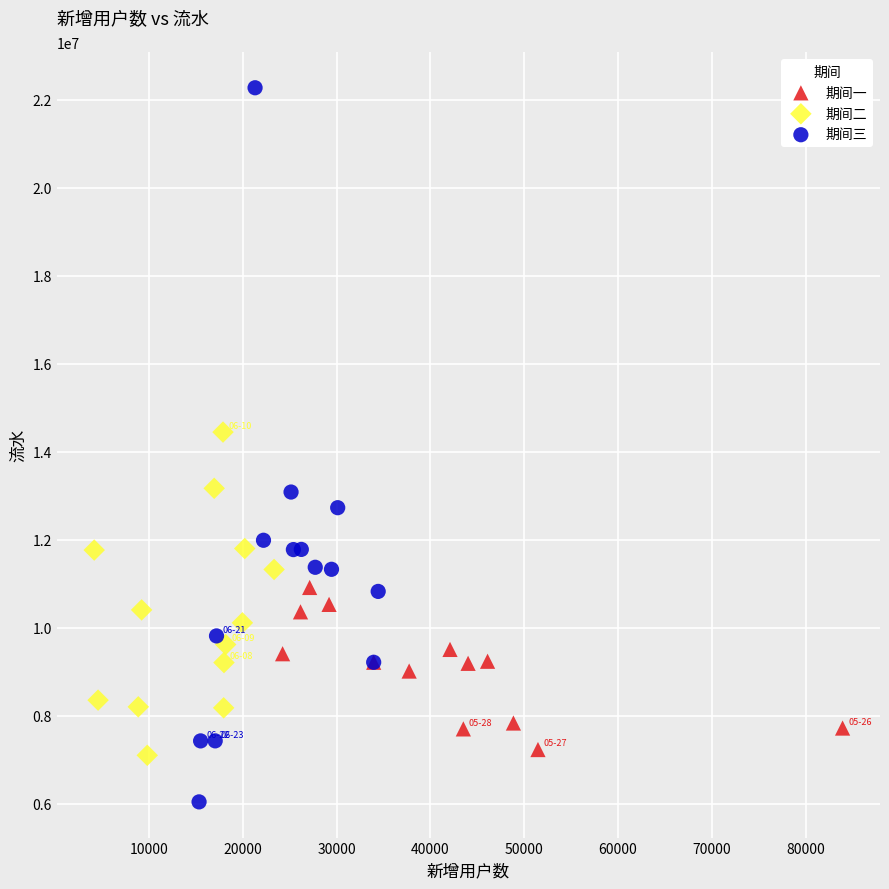

Which series has the largest Y range (max minus min)?

期间三